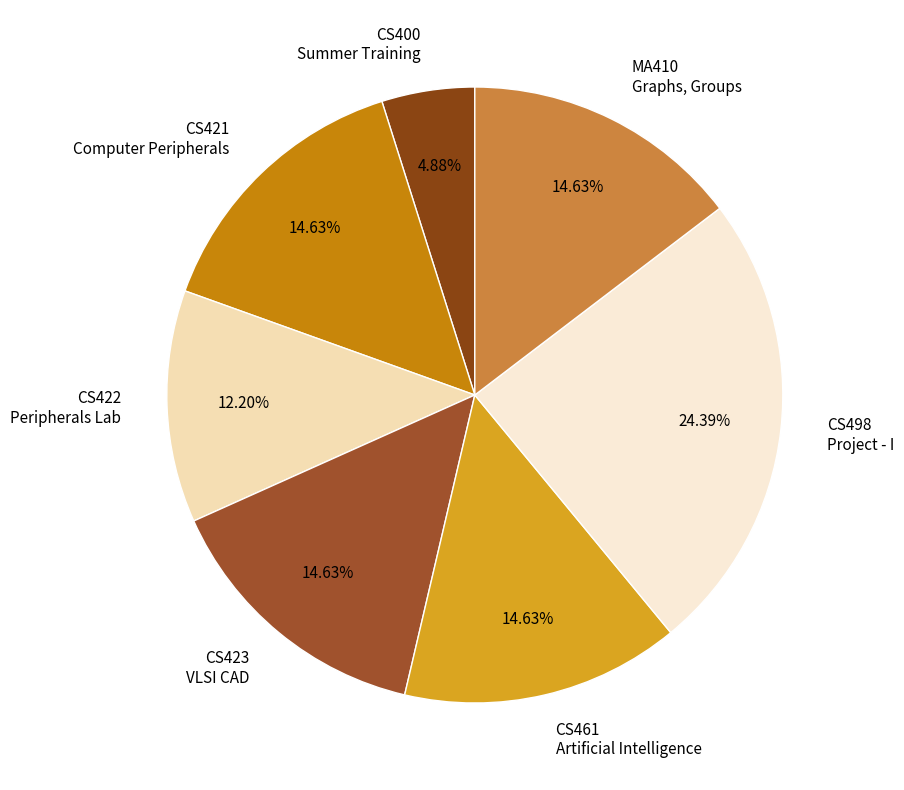

Does CS400 Summer Training represent more than half of the total?

No